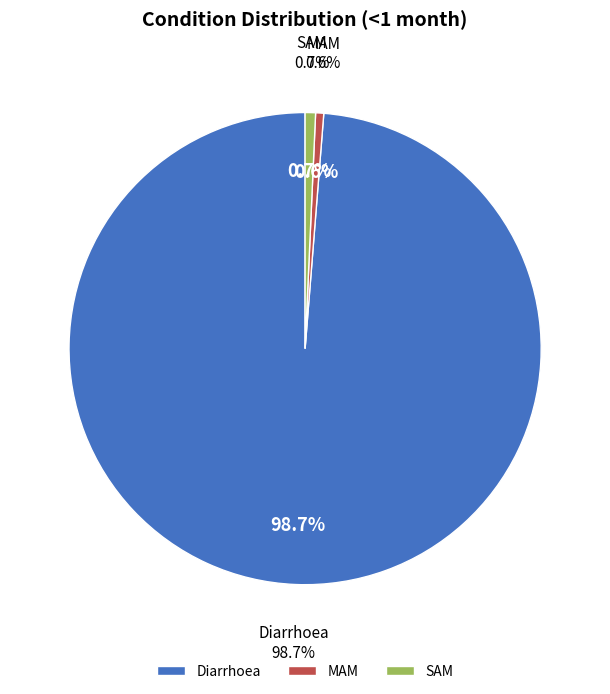

To the nearest percent, what is the difference between the largest and smallest slice percentages?

98%